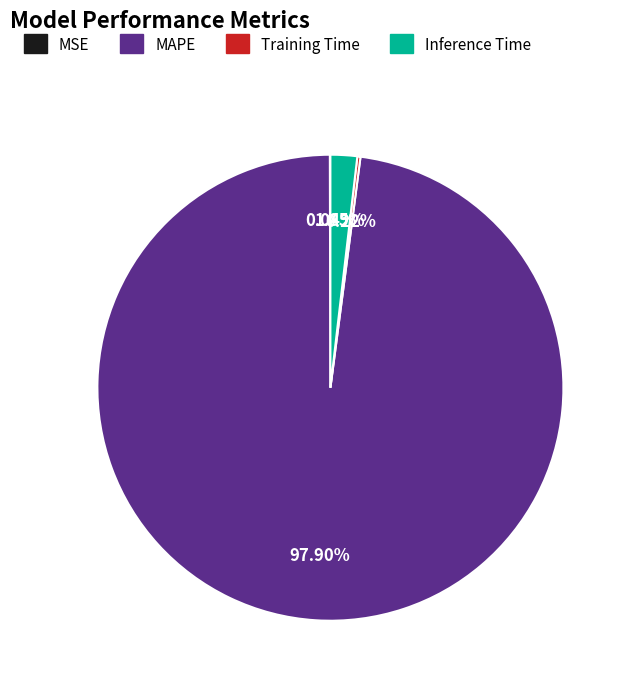

What is the largest slice in the pie chart?

MAPE